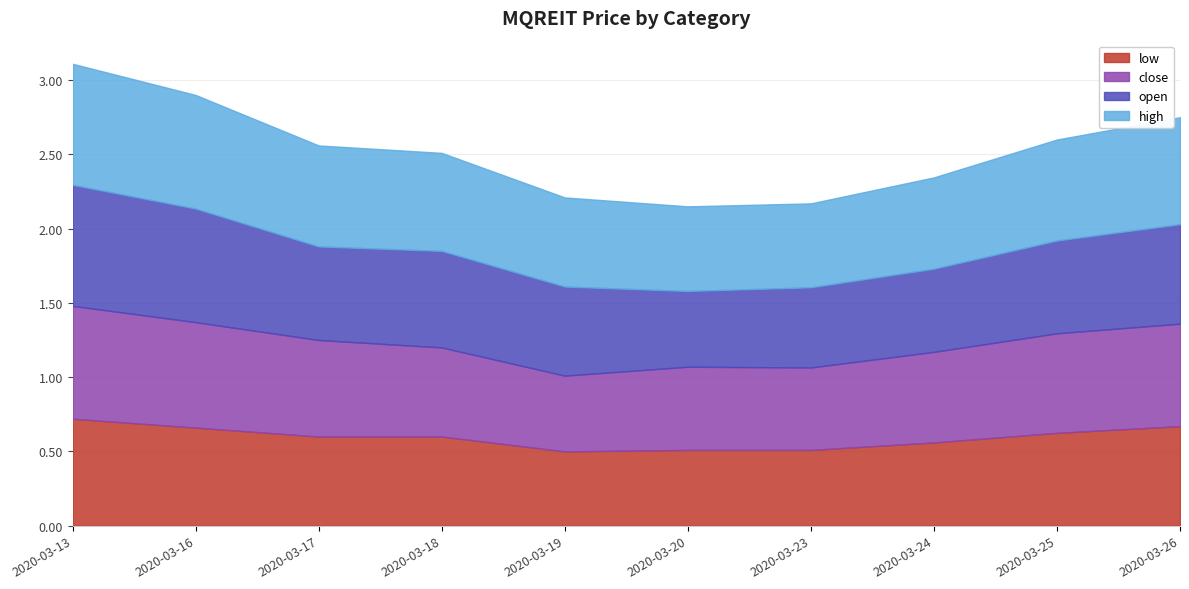

Count the open values in the range 0 to 1.

10